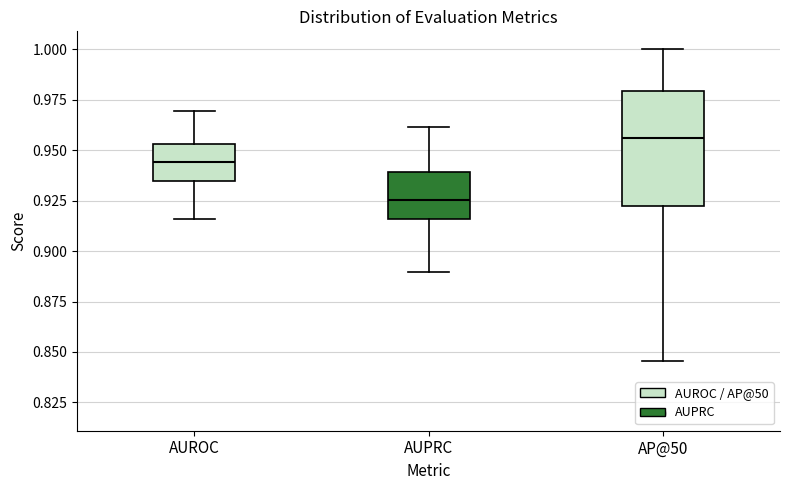

Reading left to right, read every box against the y-axis: the position of its median line, the range the box covers, and the ends of its whiskers. The values are not printed on the chart, so give them approximately, as read against the axis.

AUROC: median 0.945, box 0.935 to 0.955, whiskers 0.915 to 0.970
AUPRC: median 0.925, box 0.915 to 0.940, whiskers 0.890 to 0.960
AP@50: median 0.955, box 0.920 to 0.980, whiskers 0.845 to 1.000